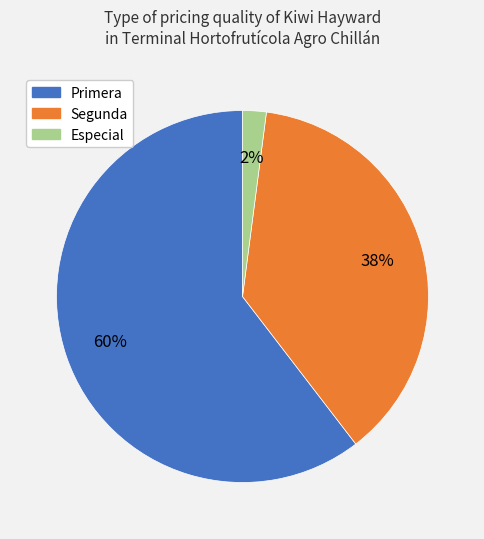

Do Segunda and Especial together represent more than half of the pie?

No